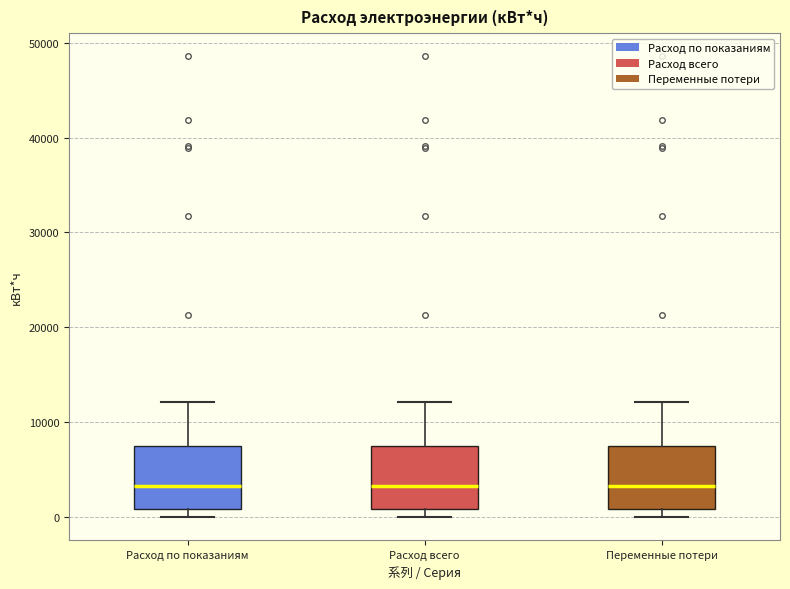

Reading left to right, read every box against the y-axis: the position of its median line, the range the box covers, and the ends of its whiskers. The values are not printed on the chart, so give them approximately, as read against the axis.

Расход по показаниям: median 3000, box 1000 to 7000, whiskers 0 to 12000
Расход всего: median 3000, box 1000 to 7000, whiskers 0 to 12000
Переменные потери: median 3000, box 1000 to 7000, whiskers 0 to 12000